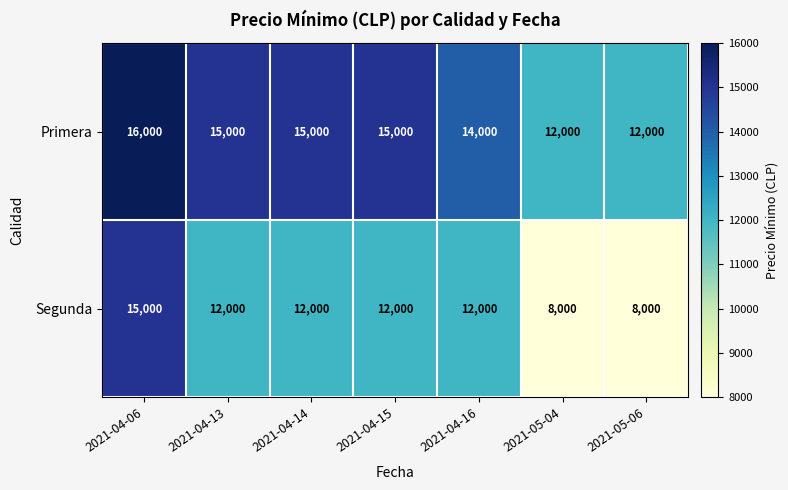

Count the Segunda values in the range 8000 to 12000.

6